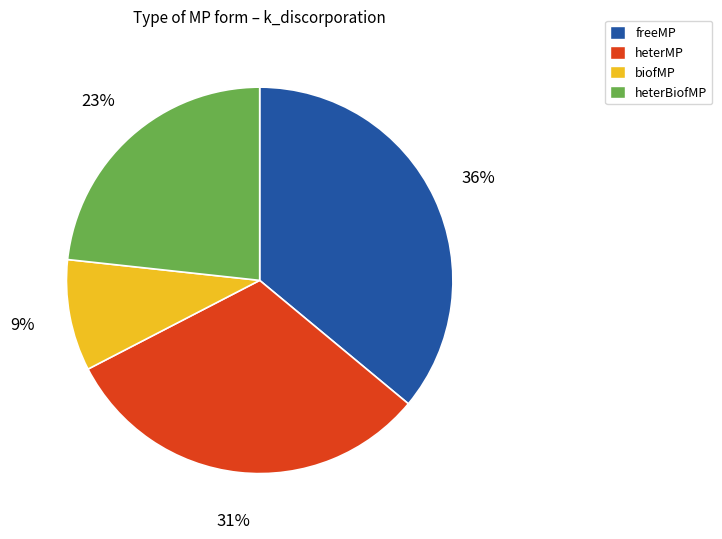

Is it true that heterBiofMP is 23% of the pie?

True